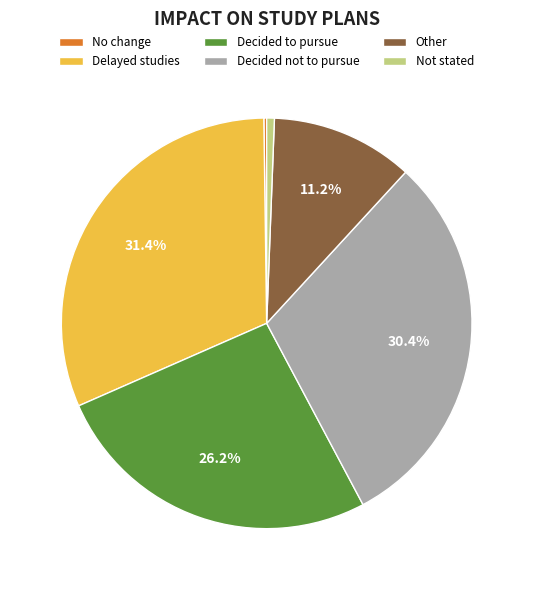

What percentage is NOT represented by Decided not to pursue?

69.6%